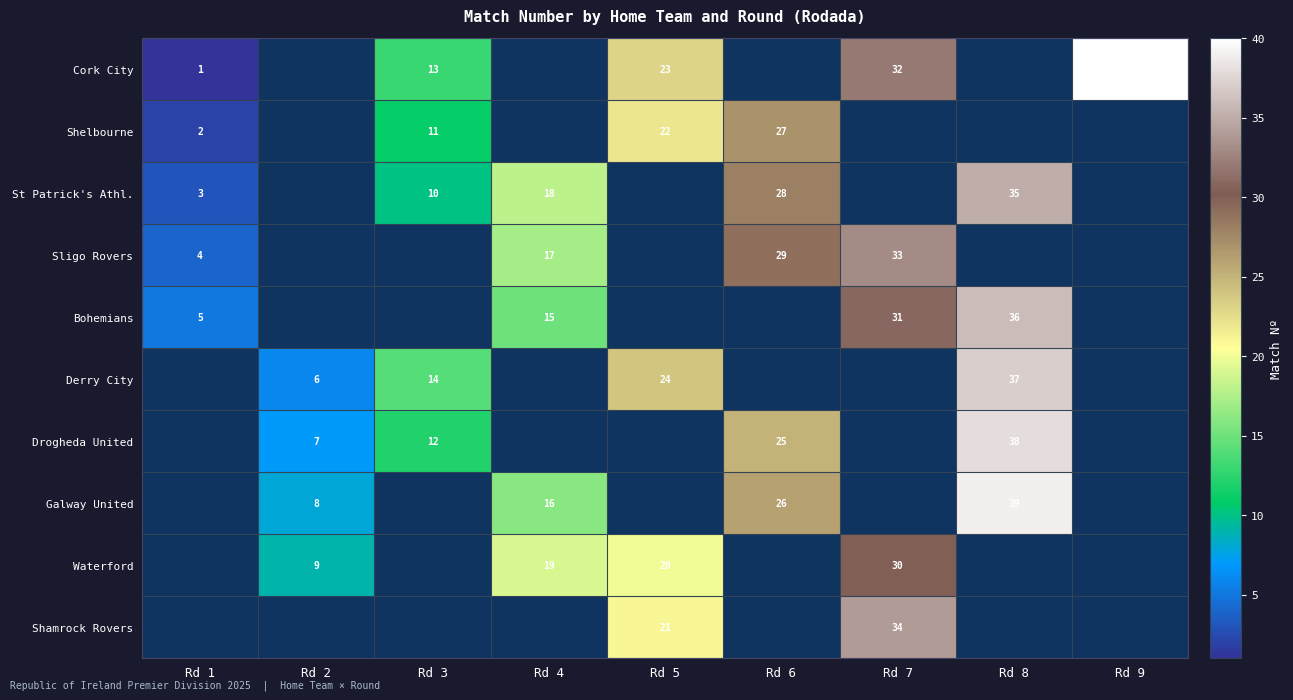

What is the greatest value displayed?

40.0